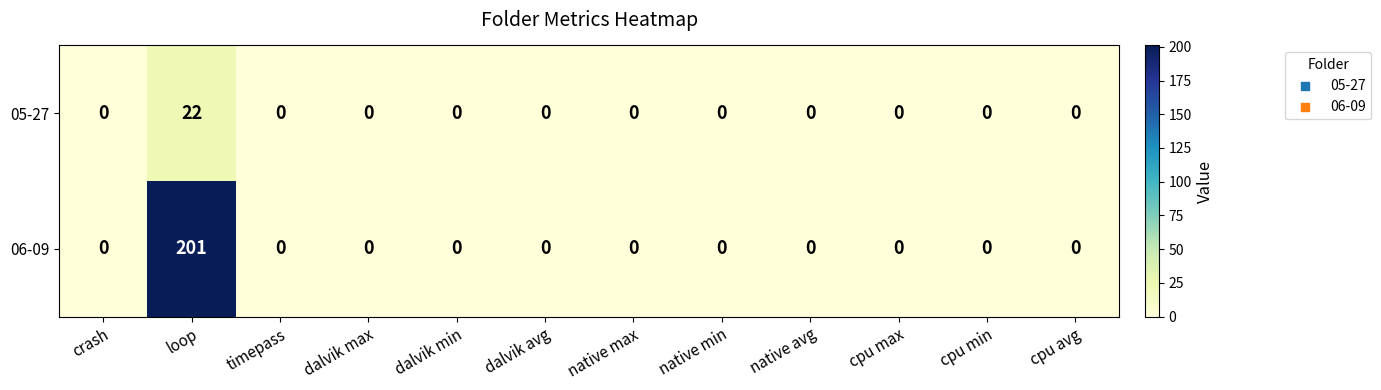

Count the number of categories in the chart.

12